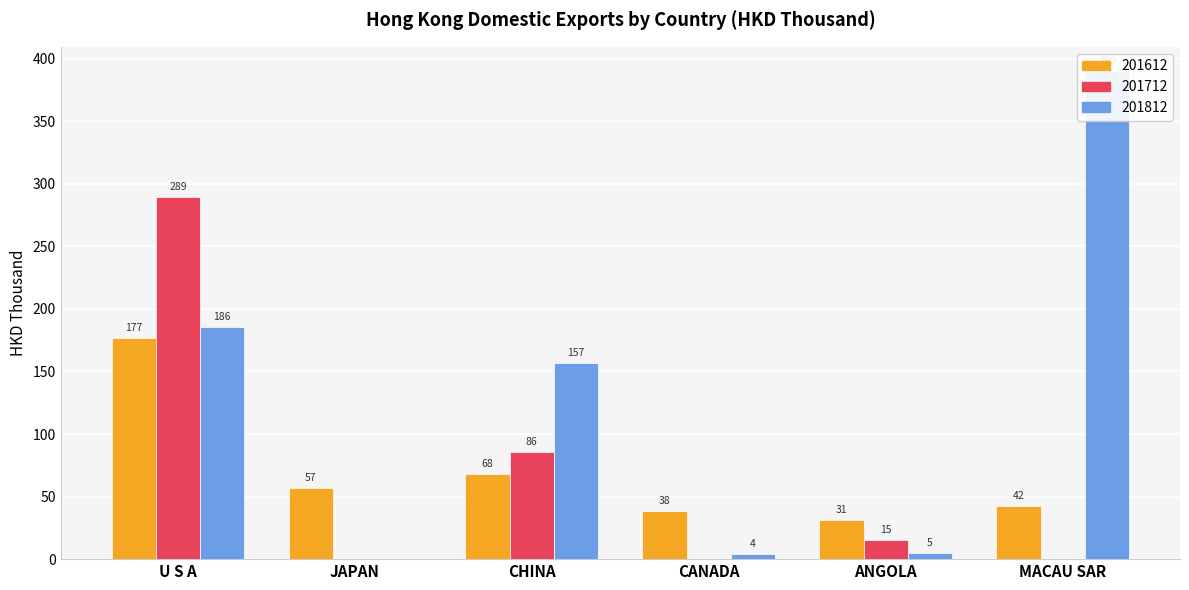

Which series has the widest spread of values?

201812